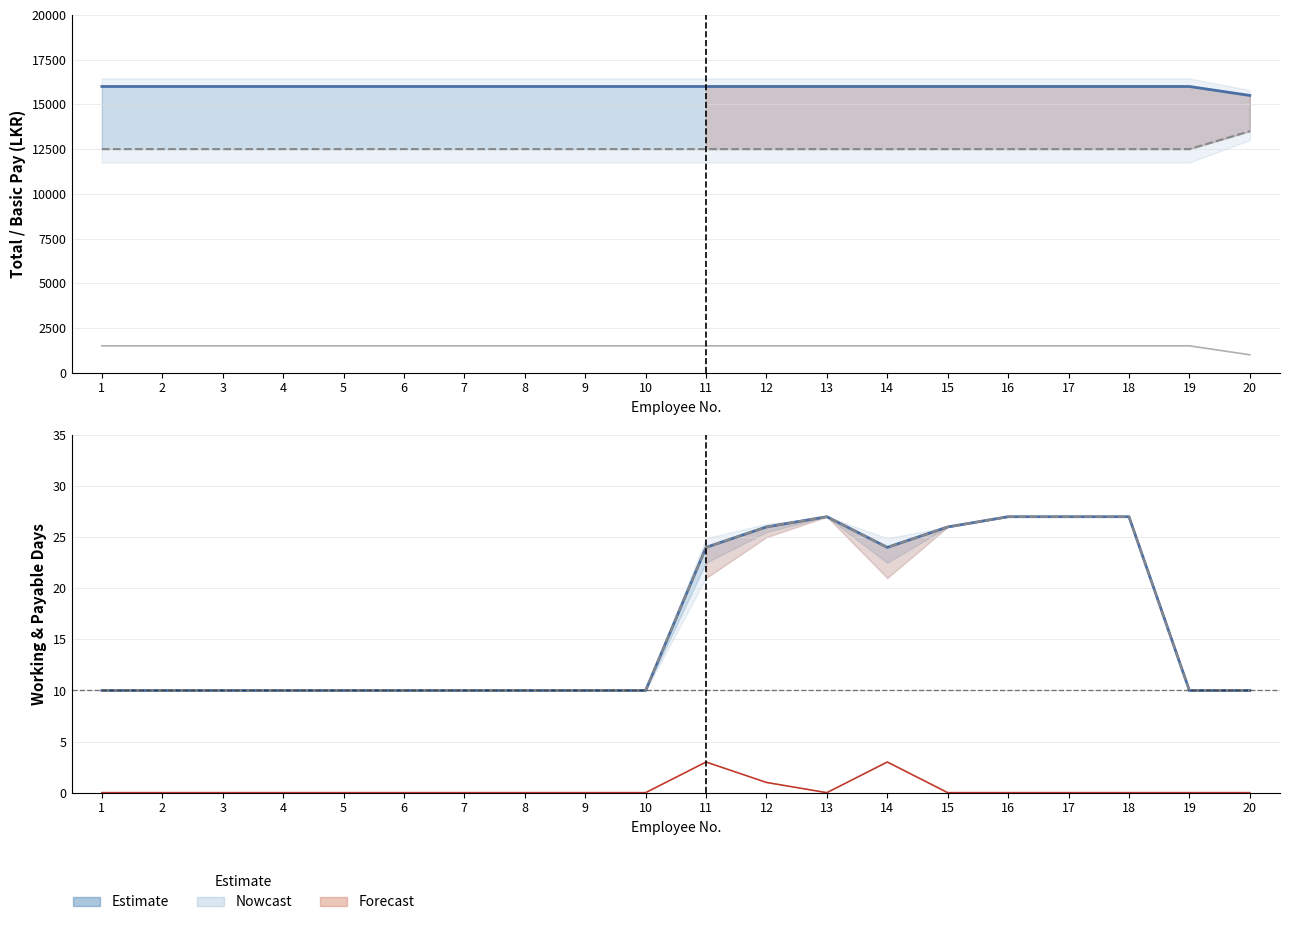

List the labels in order of Payable Days value, largest first.

13, 16, 17, 18, 12, 15, 11, 14, 1, 2, 3, 4, 5, 6, 7, 8, 9, 10, 19, 20